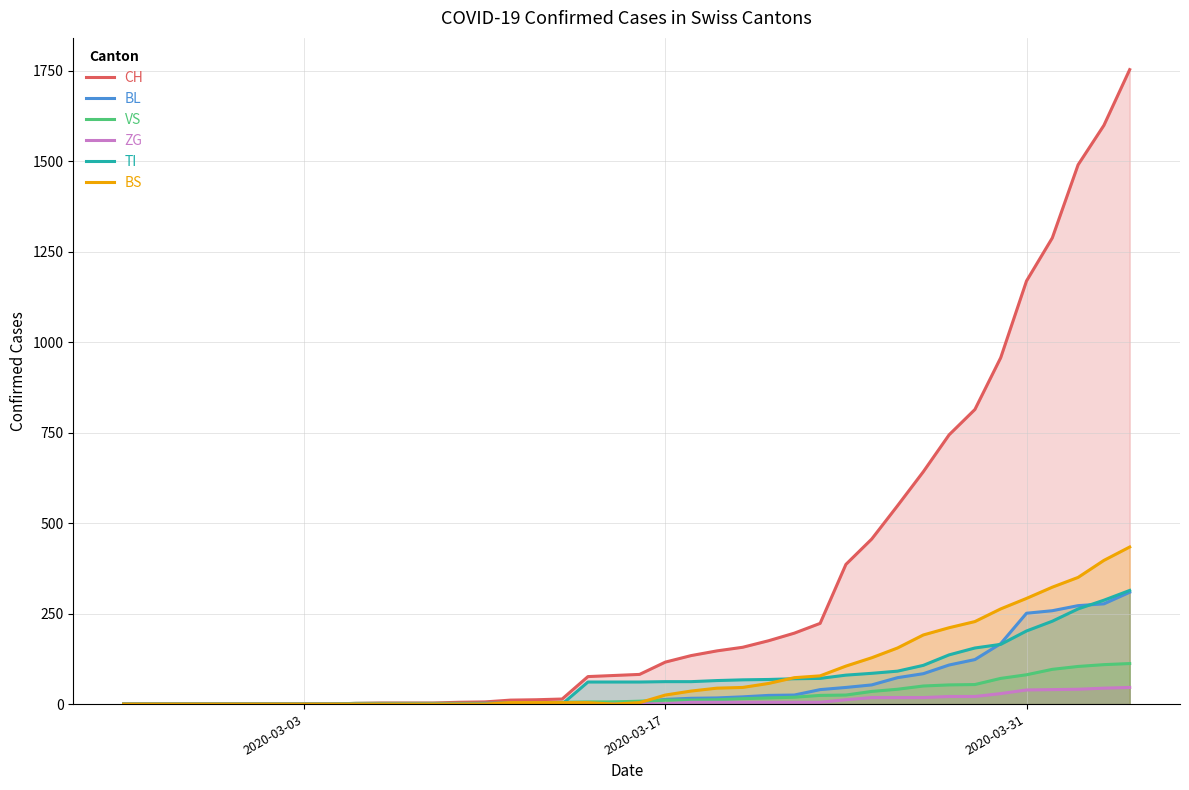

What is the maximum value for ZG?

46